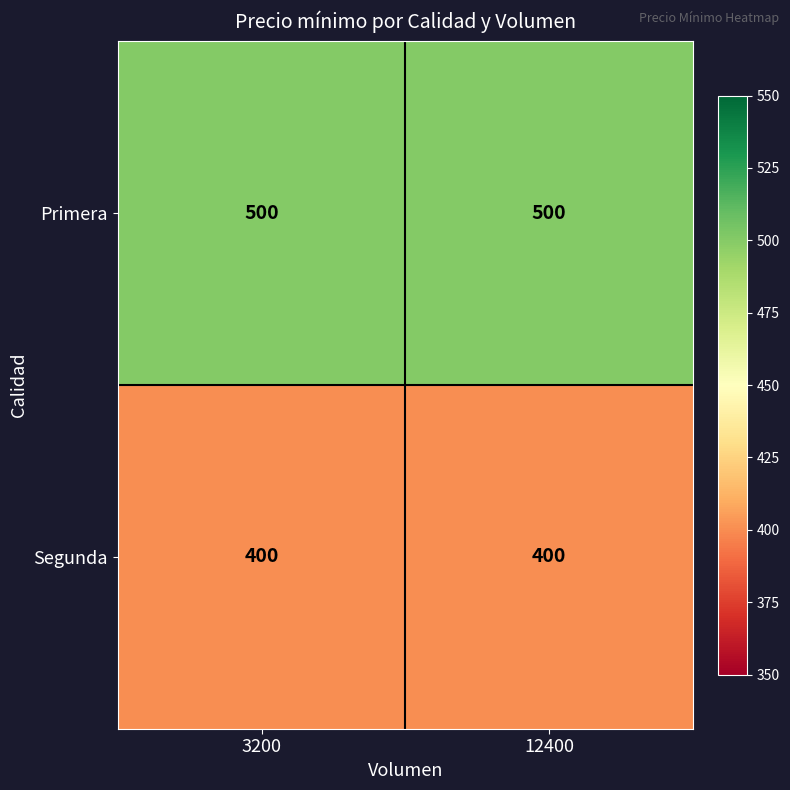

Rank the series by their maximum value, from highest to lowest.

Primera, Segunda